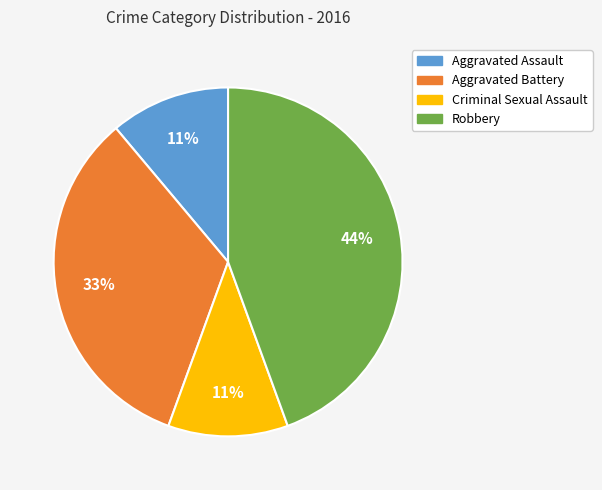

The Aggravated Battery slice represents 33% of the pie. True or false?

True